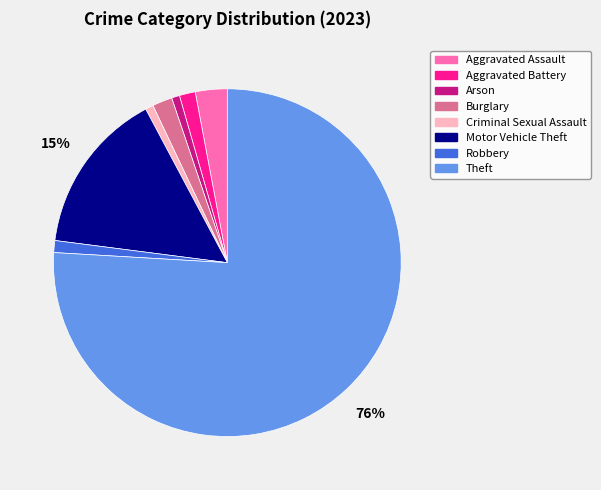

What percentage is the Theft slice, to the nearest percent?

76%